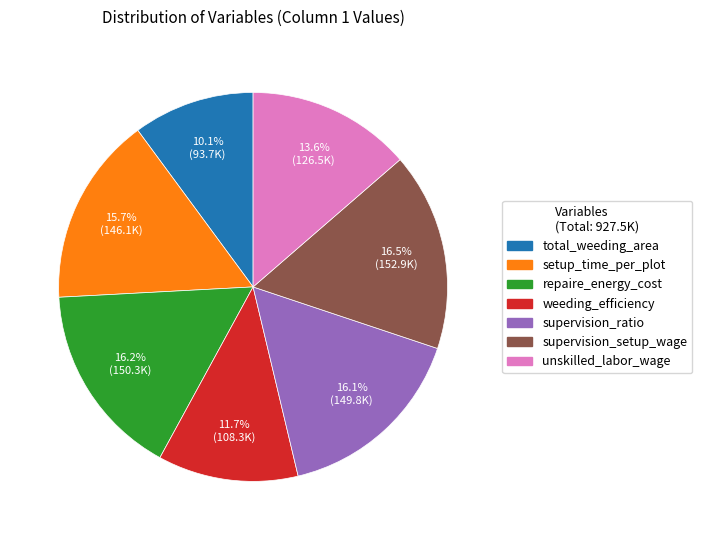

The setup_time_per_plot slice represents 16% of the pie. True or false?

True